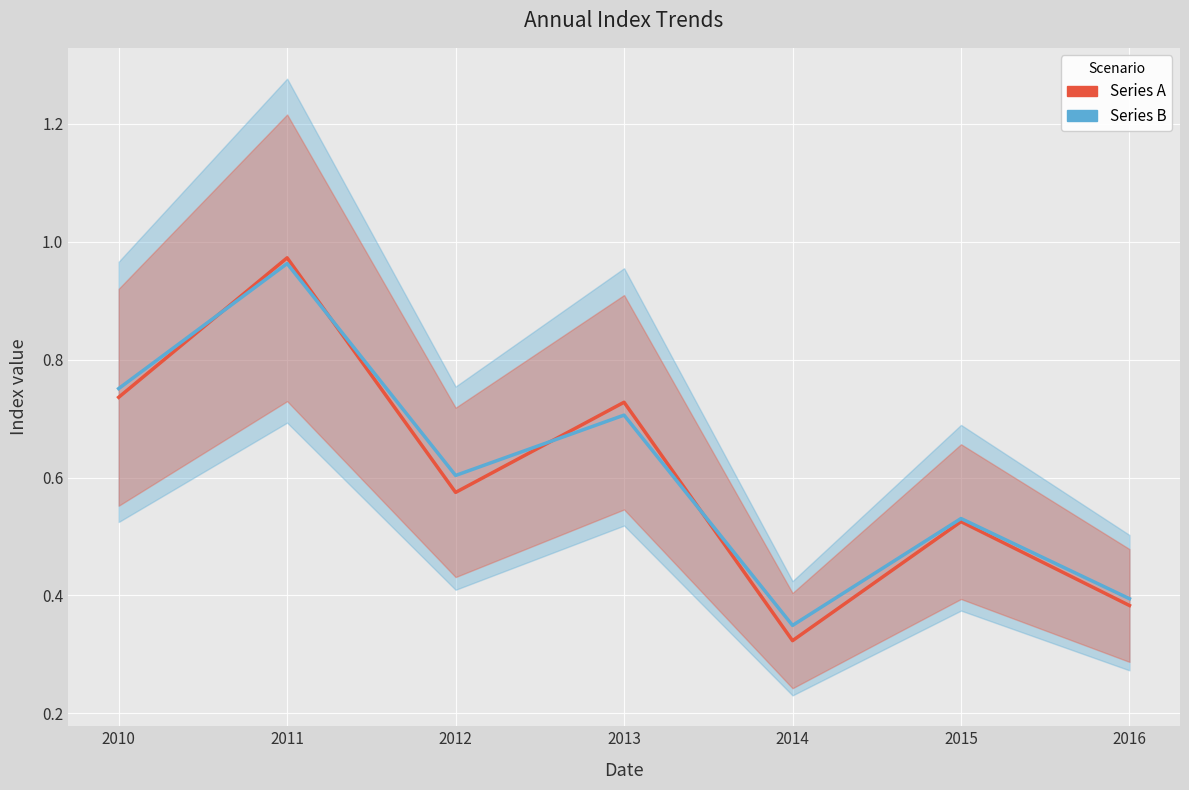

What is the greatest value displayed?

1.0